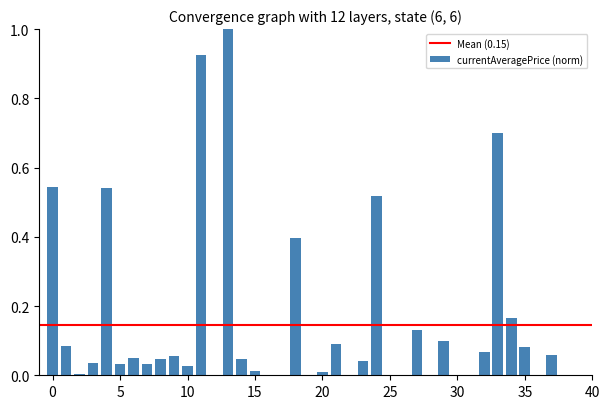

What is the maximum value shown in the chart?

1.0